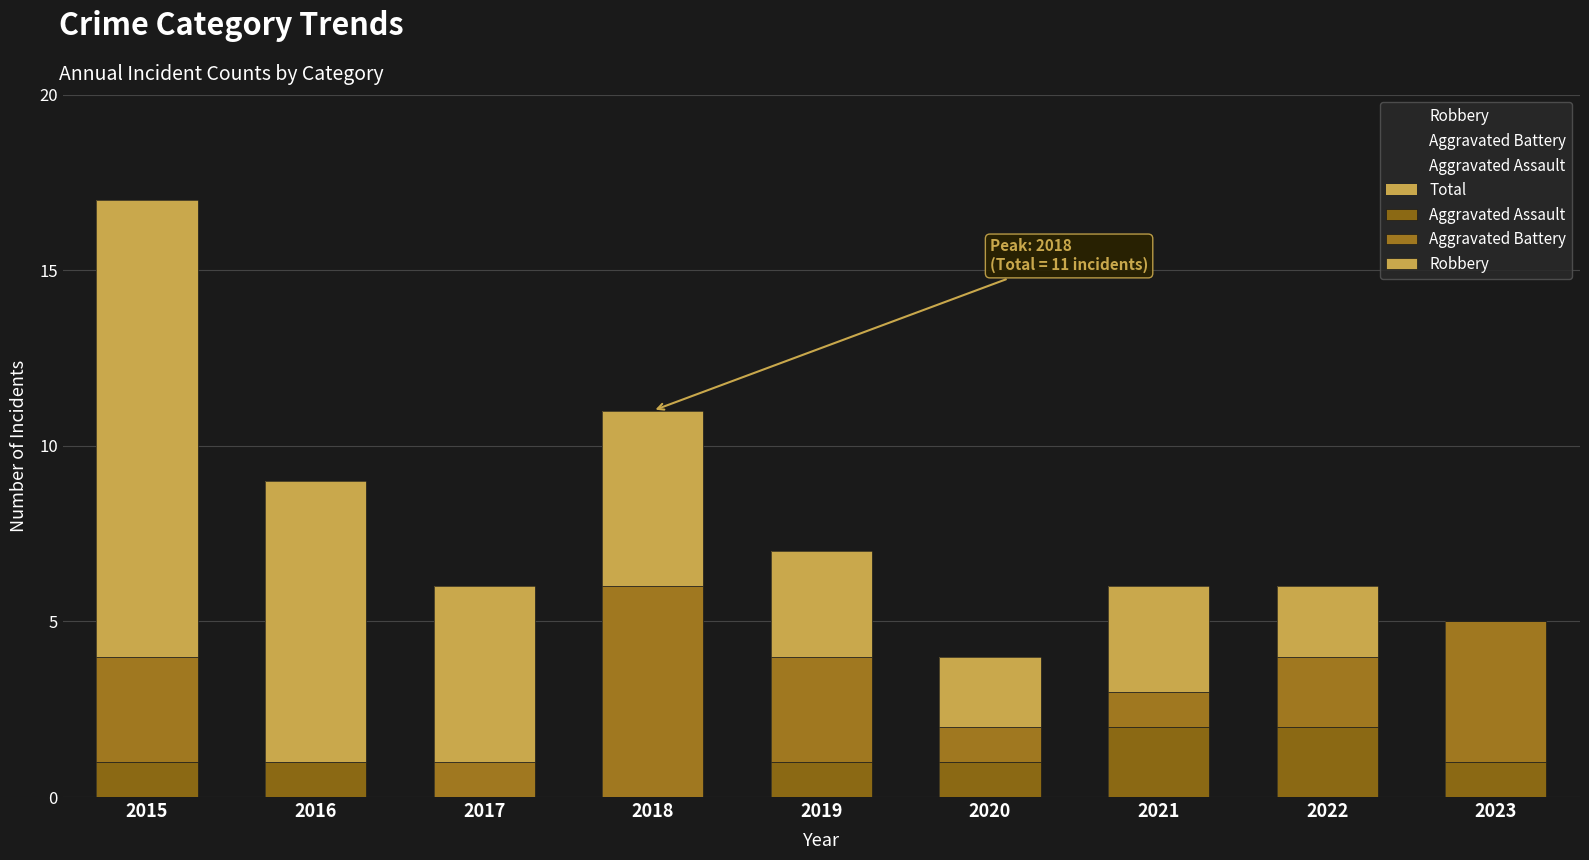

Reading left to right, what are all the values shown in this chart?

Total: 17	9	6	11	7	4	6	6	5
Aggravated Assault: 1	1	0	0	1	1	2	2	1
Aggravated Battery: 3	0	1	6	3	1	1	2	4
Robbery: 13	8	5	5	3	2	3	2	0